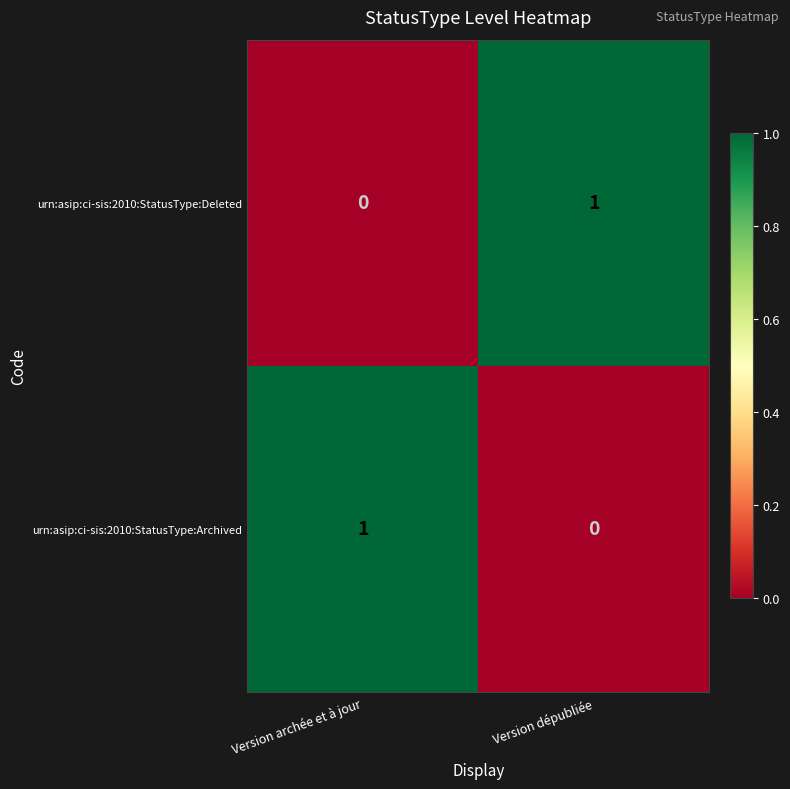

Is the value of urn:asip:ci-sis:2010:StatusType:Archived at Version archée et à jour greater than the value of urn:asip:ci-sis:2010:StatusType:Deleted at Version archée et à jour?

Yes